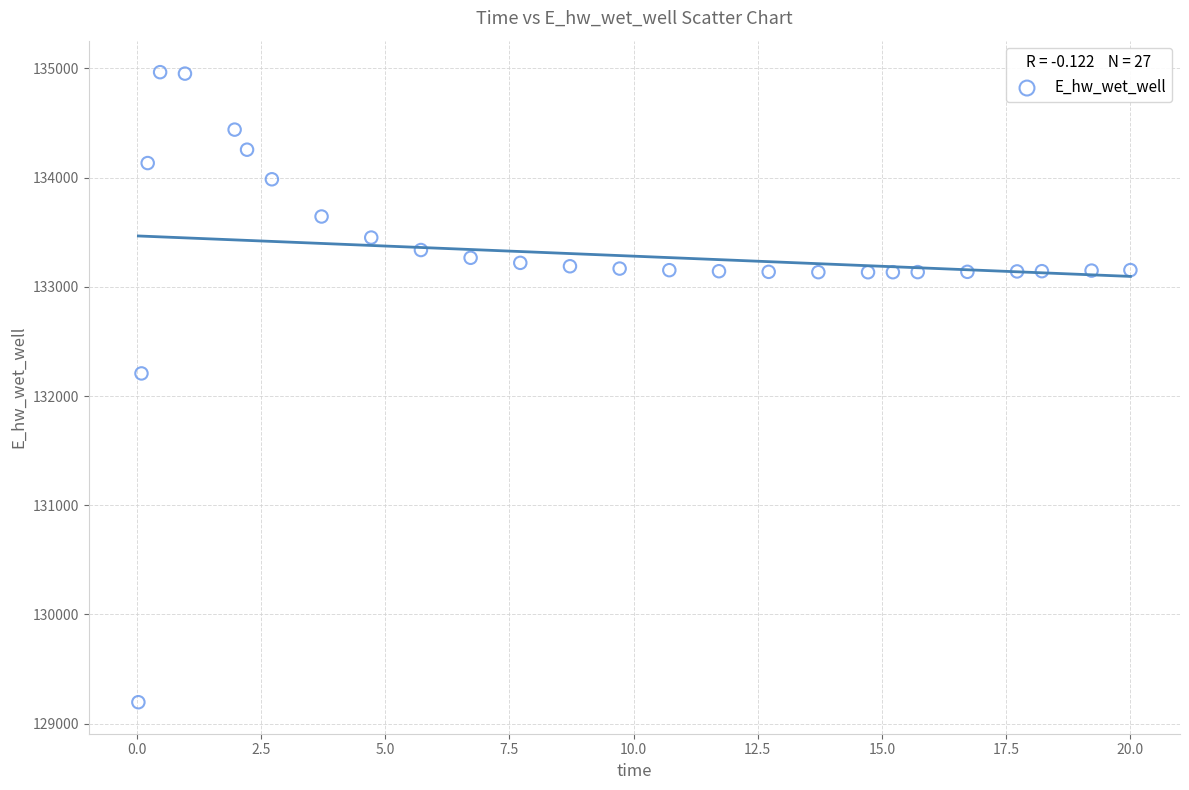

What is the range of X values (max minus min)?

20.0